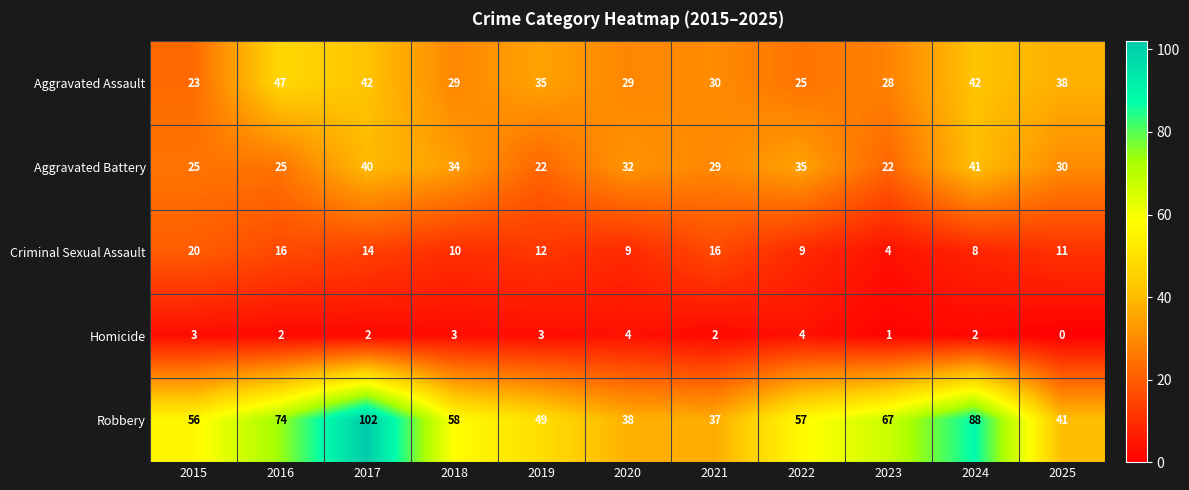

Between 2016 and 2019, which series saw the biggest shift?

Robbery